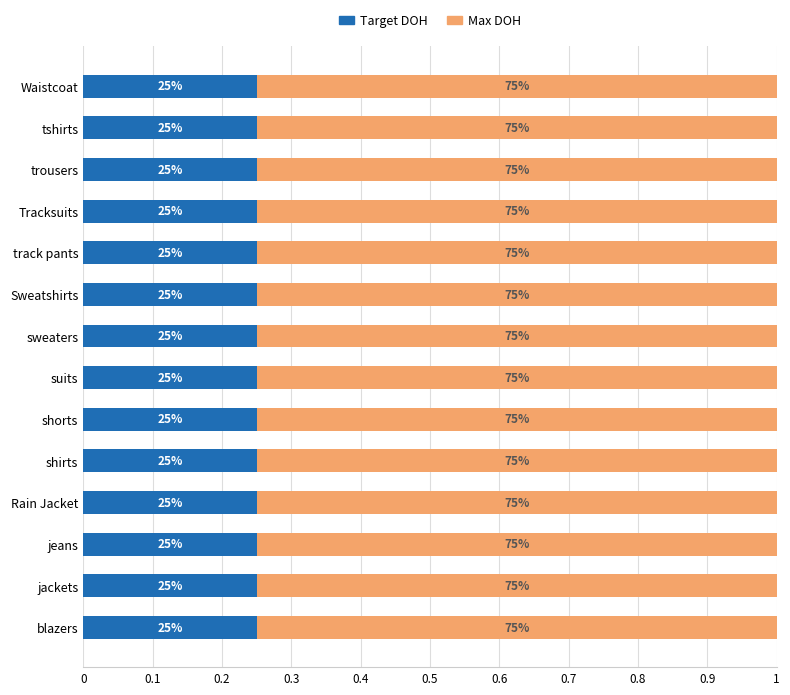

What is the value of the Target DOH bar at the 9th from the left?

25